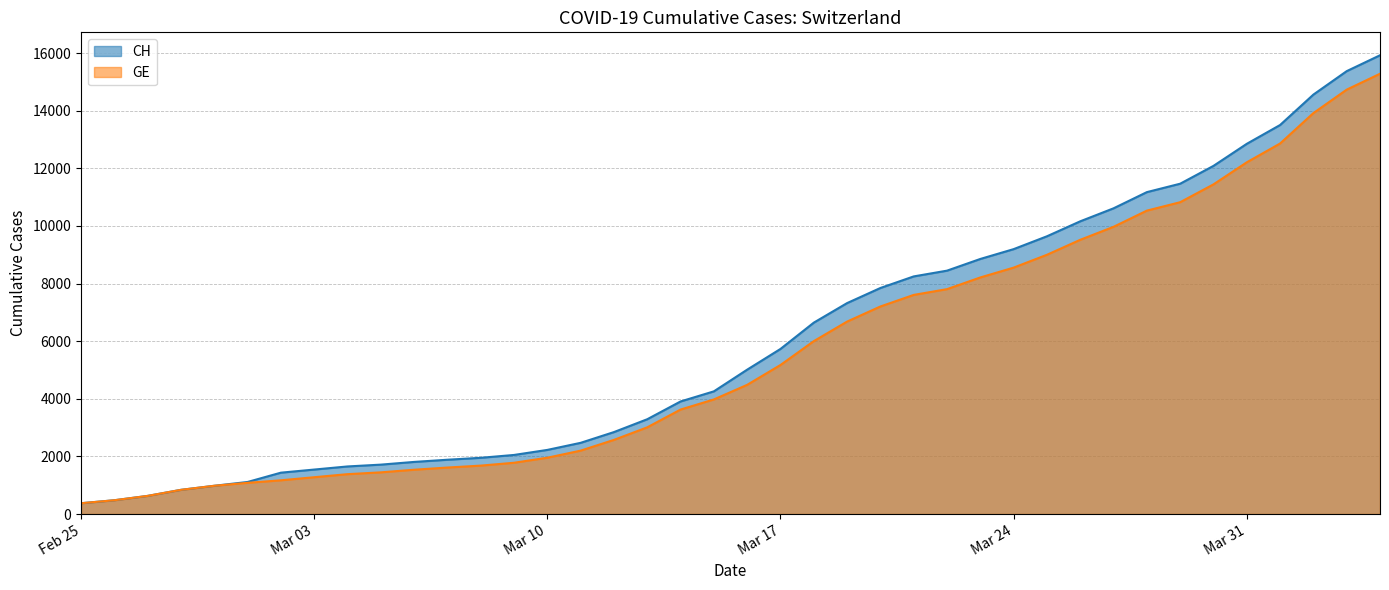

How many series are shown in this chart?

2